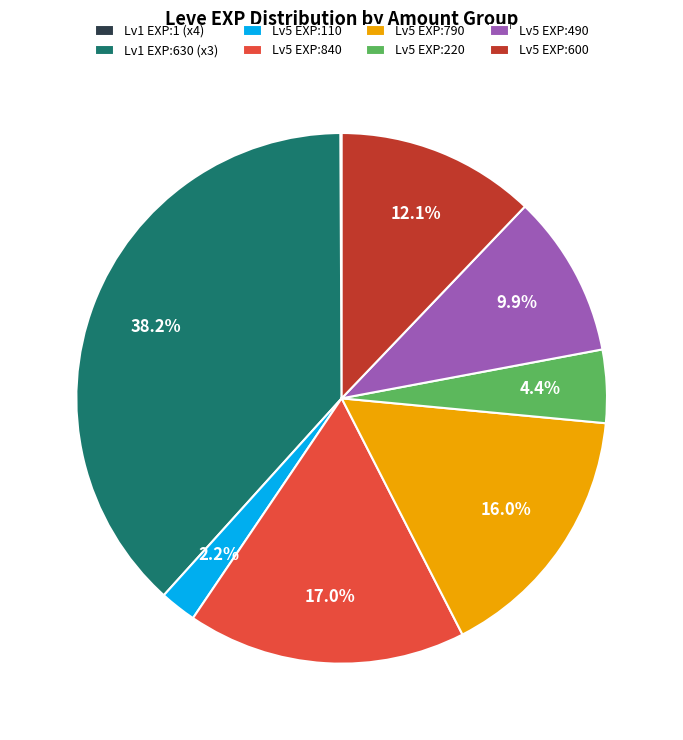

Is the sum of Lv5 EXP:840 and Lv1 EXP:630 (x3) greater than half?

Yes